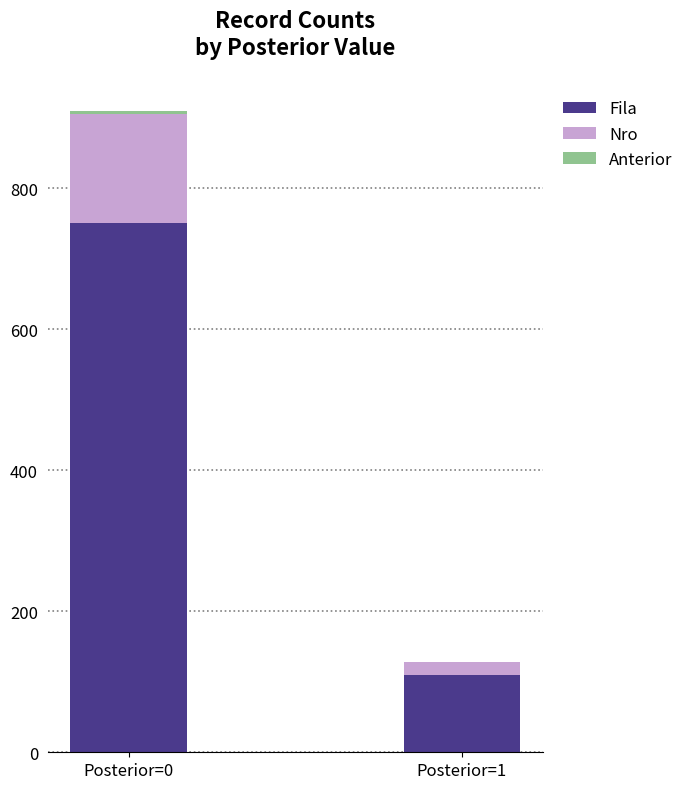

At which category is the sum across all series the highest?

Posterior=0